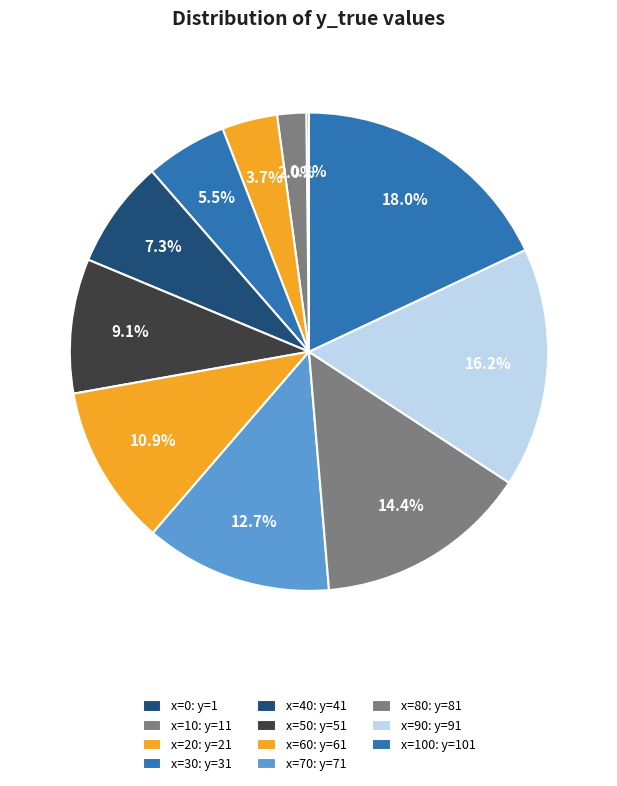

To the nearest percent, what is the difference between the largest and smallest slice percentages?

18%